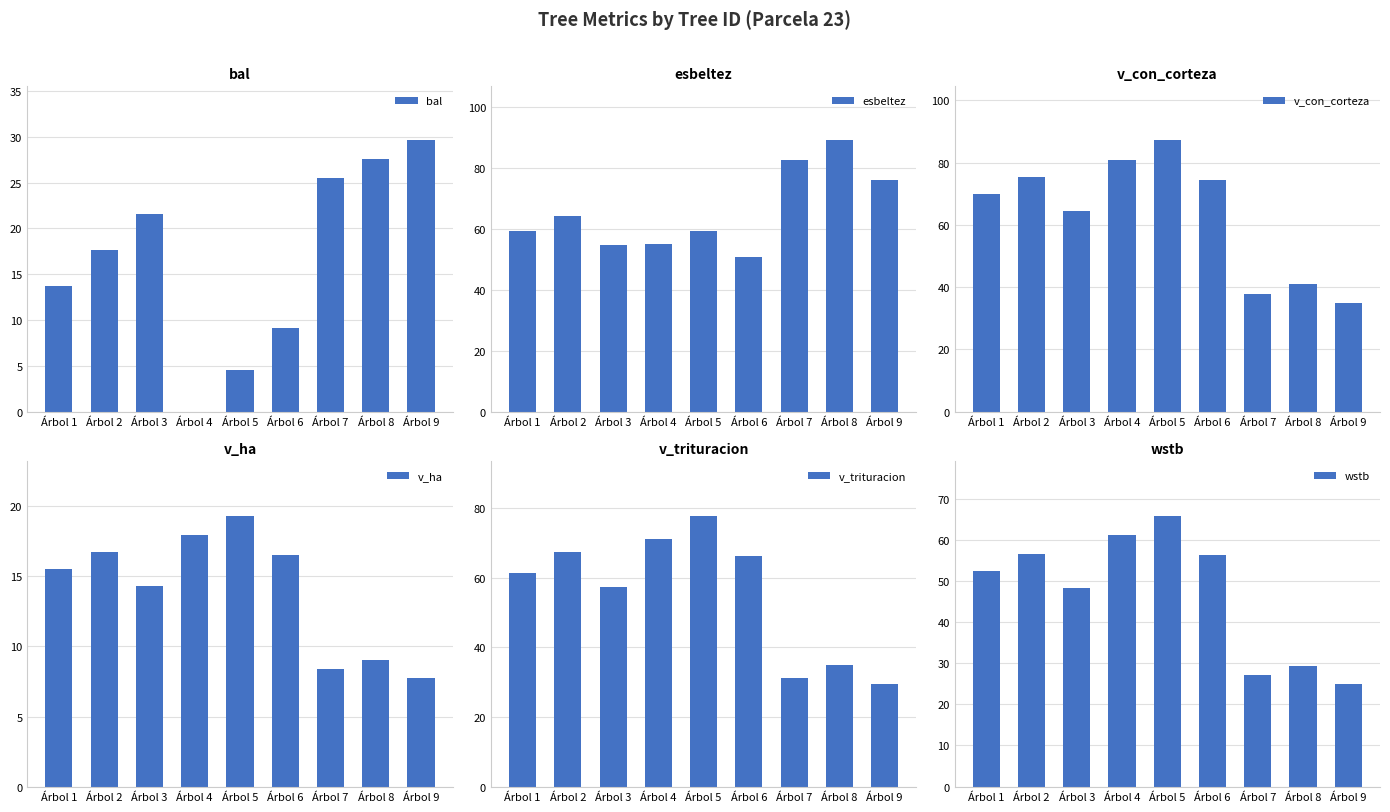

Count the number of categories in the chart.

9